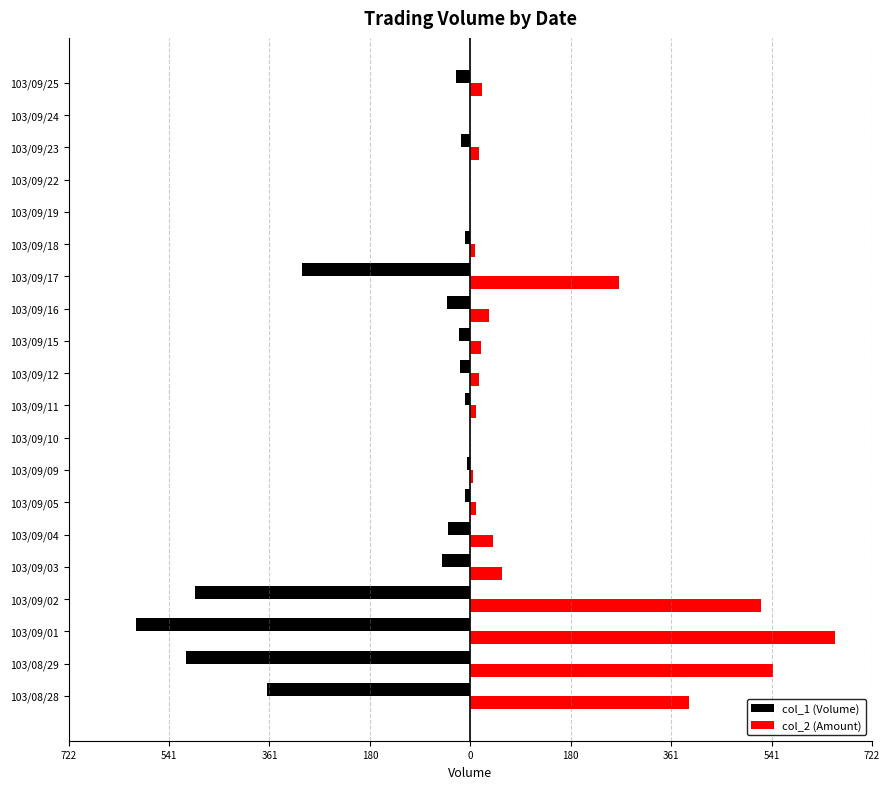

What are all the series names shown in the legend?

col_1 (Volume), col_2 (Amount)